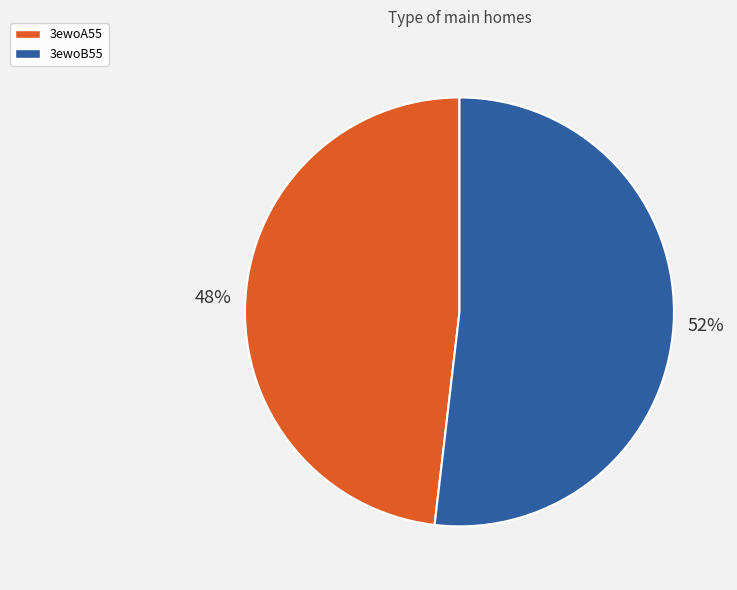

To the nearest percent, what is the difference between the largest and smallest slice percentages?

4%